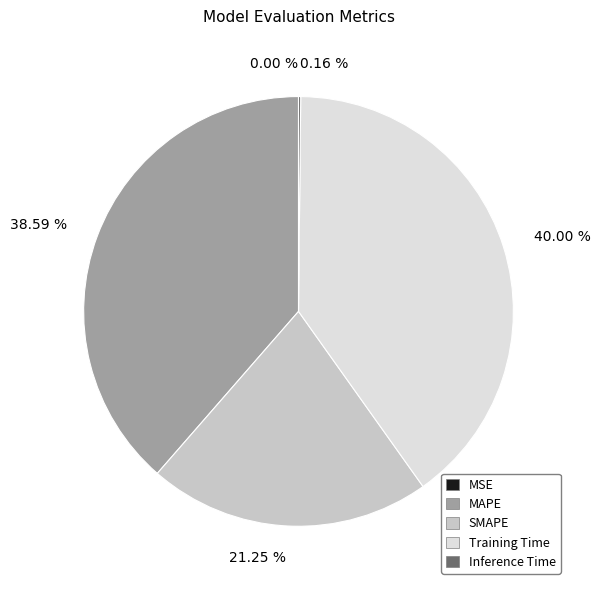

Is there any slice that represents more than half of the pie?

No